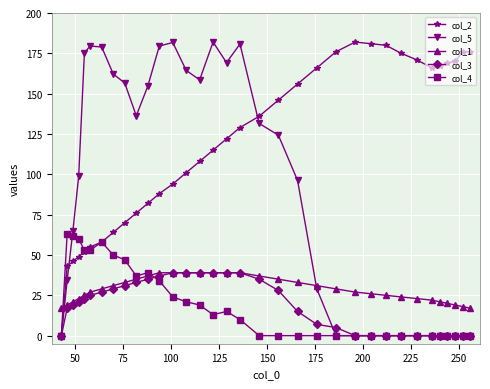

What is the value of the col_3 point at the 21st from the left?

15.0